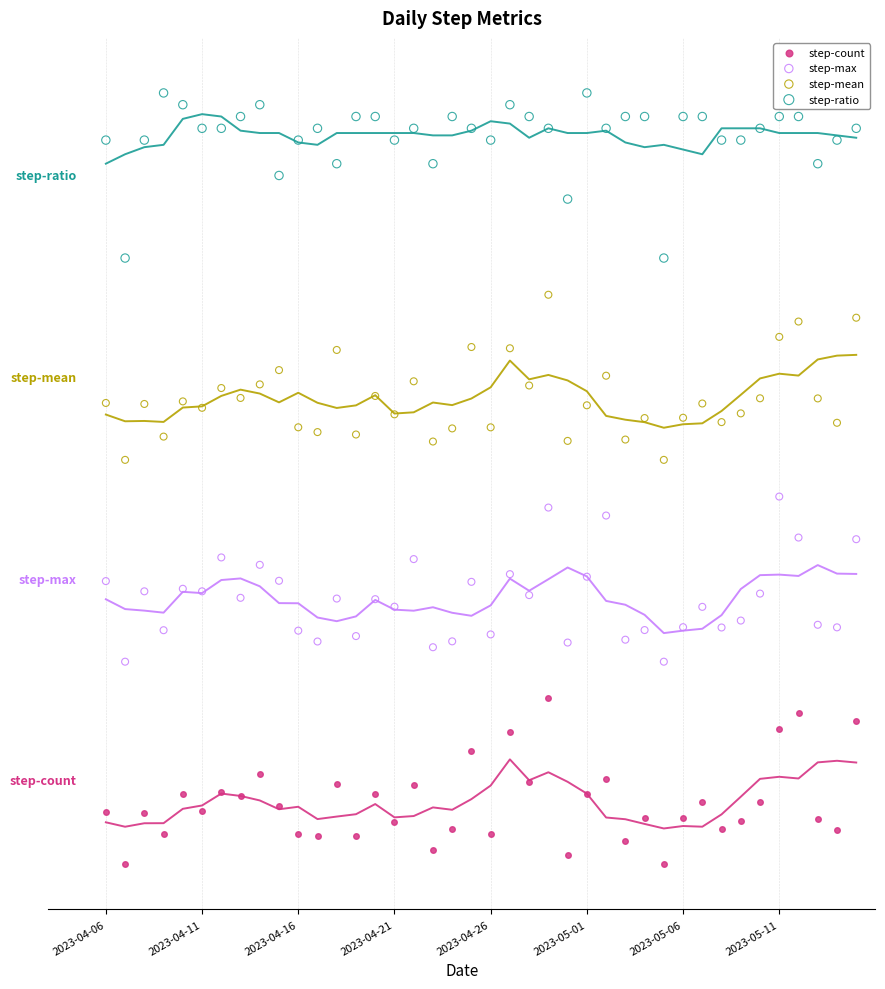

Which series has the widest spread of Y values?

step-ratio